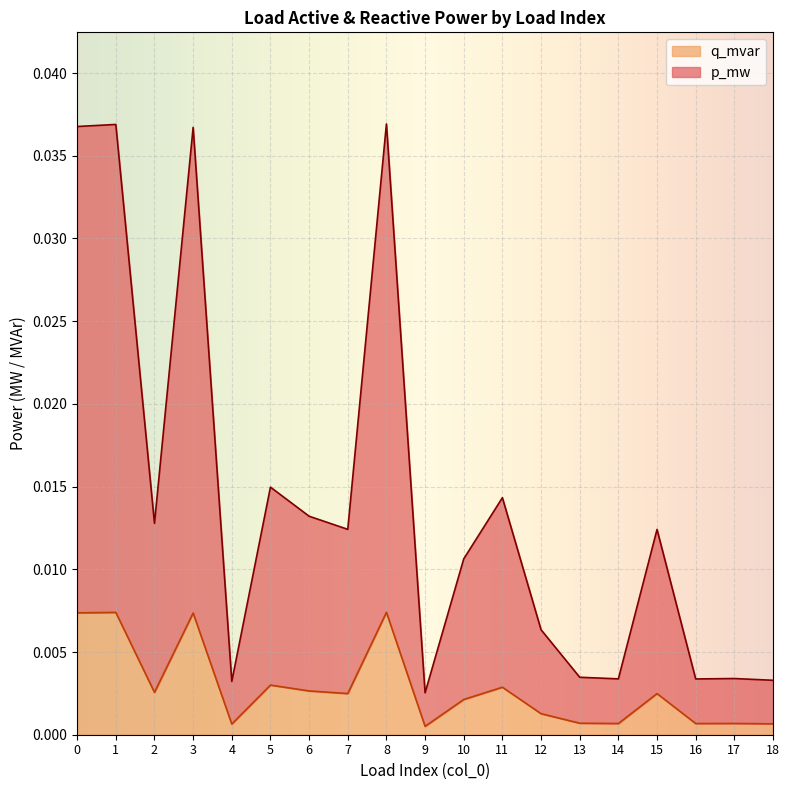

How many lines are shown in the chart?

2